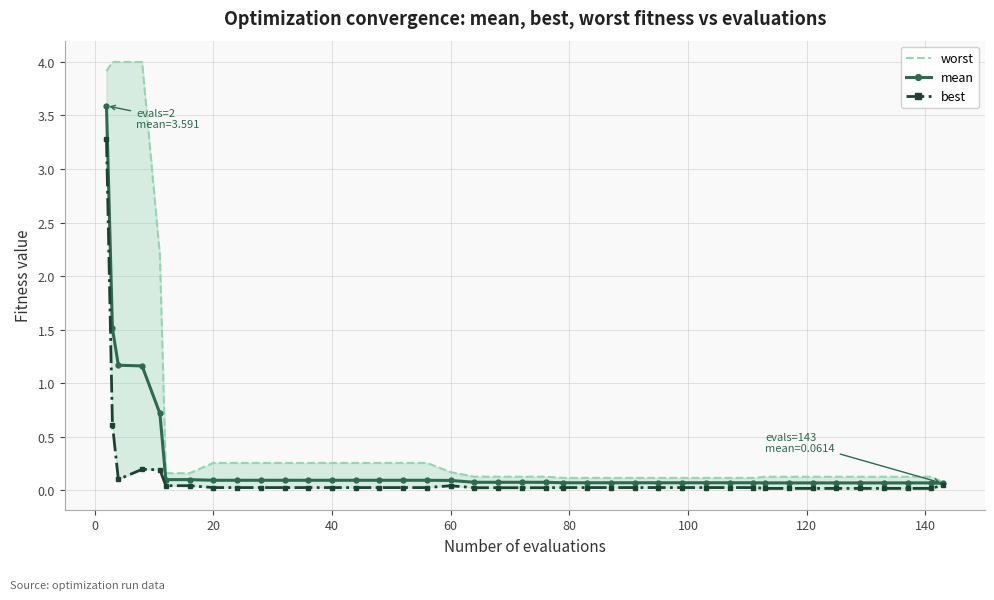

True or false: mean has a value of 0.1 at 40.

True